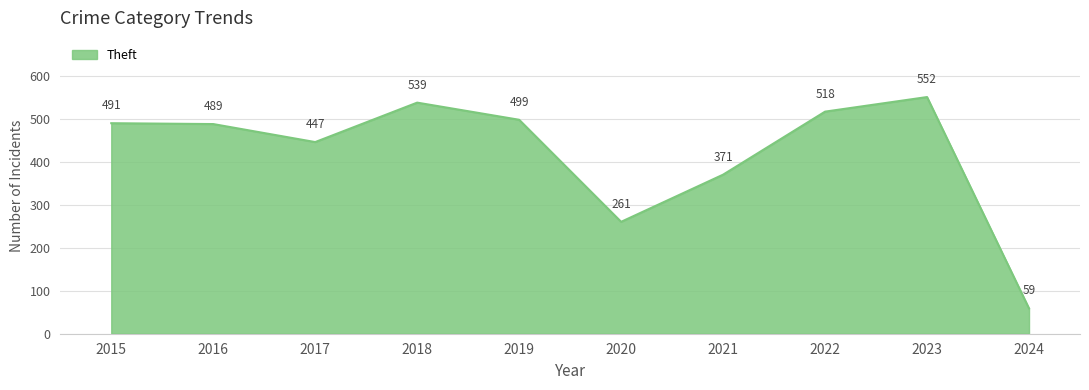

How many distinct data groups are displayed?

1